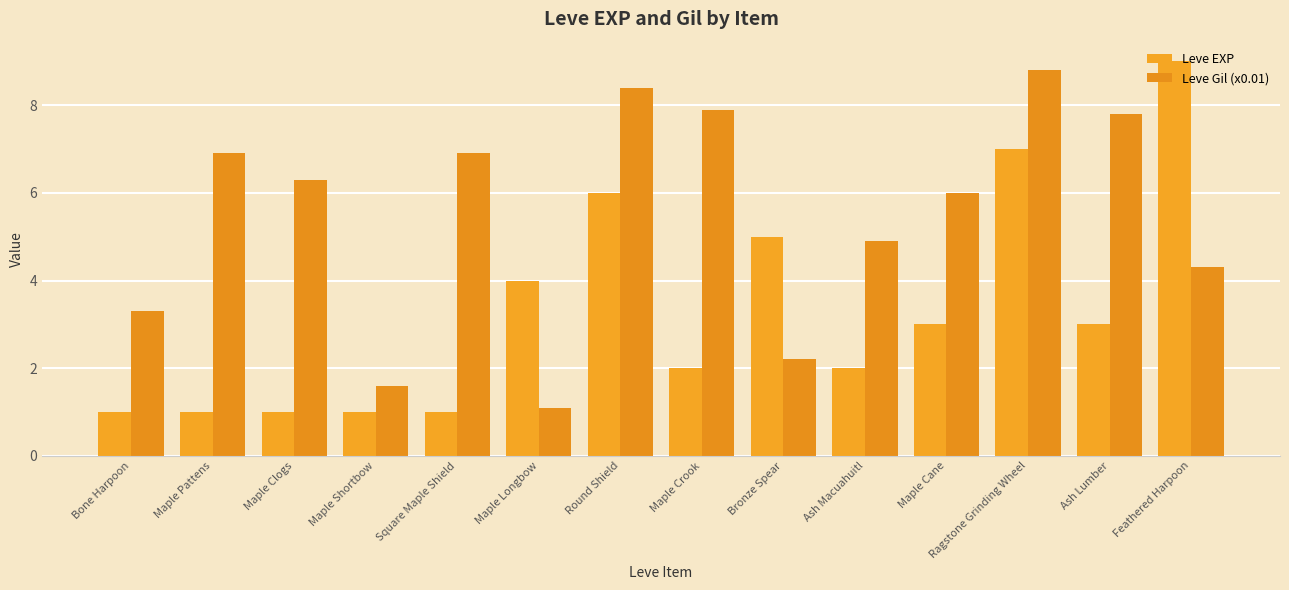

At which label does Leve Gil (x0.01) first exceed 6?

Maple Pattens